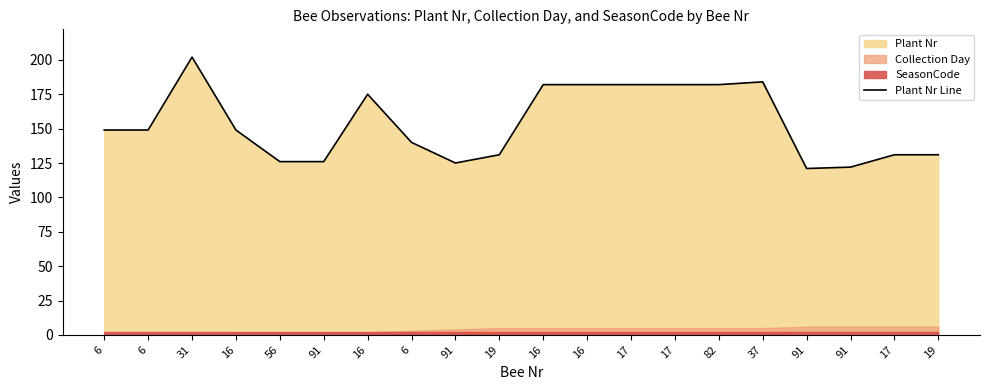

Does the chart have visible grid lines?

No